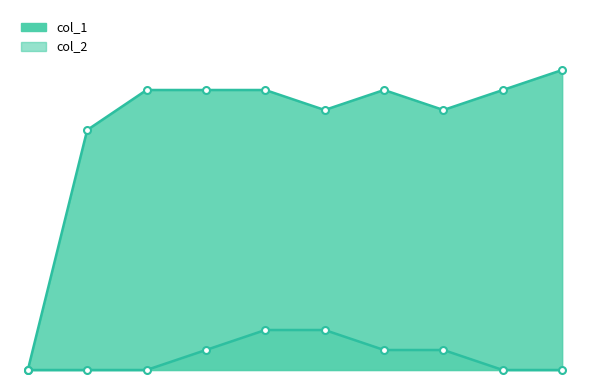

Reading left to right, what are all the values shown in this chart?

col_1: 0	12	14	14	14	13	14	13	14	15
col_2: 0	0	0	1	2	2	1	1	0	0